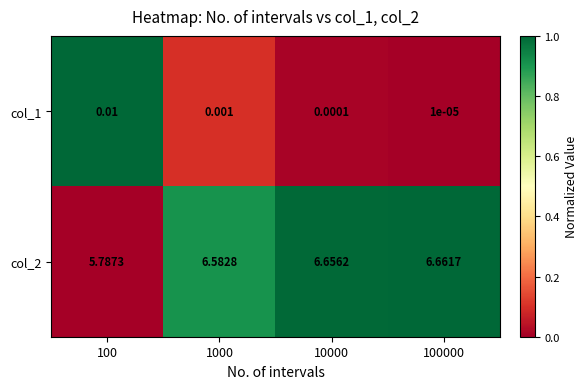

Is the value of col_2 at 100 greater than the value of col_1 at 1000?

Yes